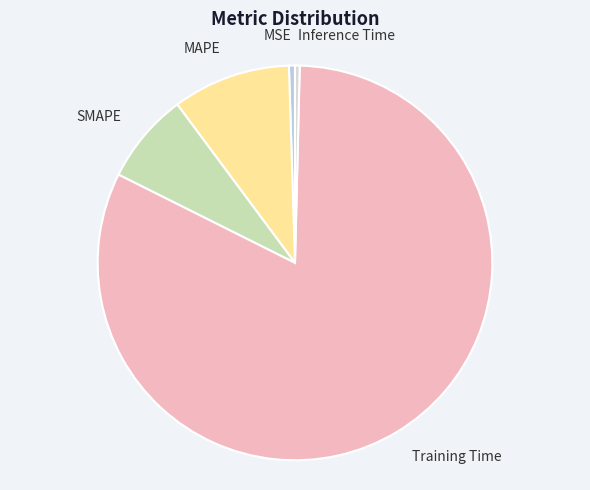

Is it true that MAPE is 10% of the pie?

True